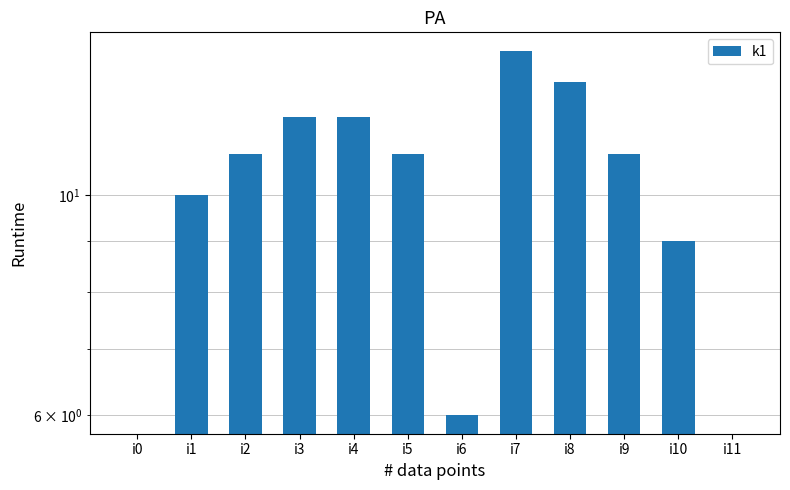

How many positive values are there?

10